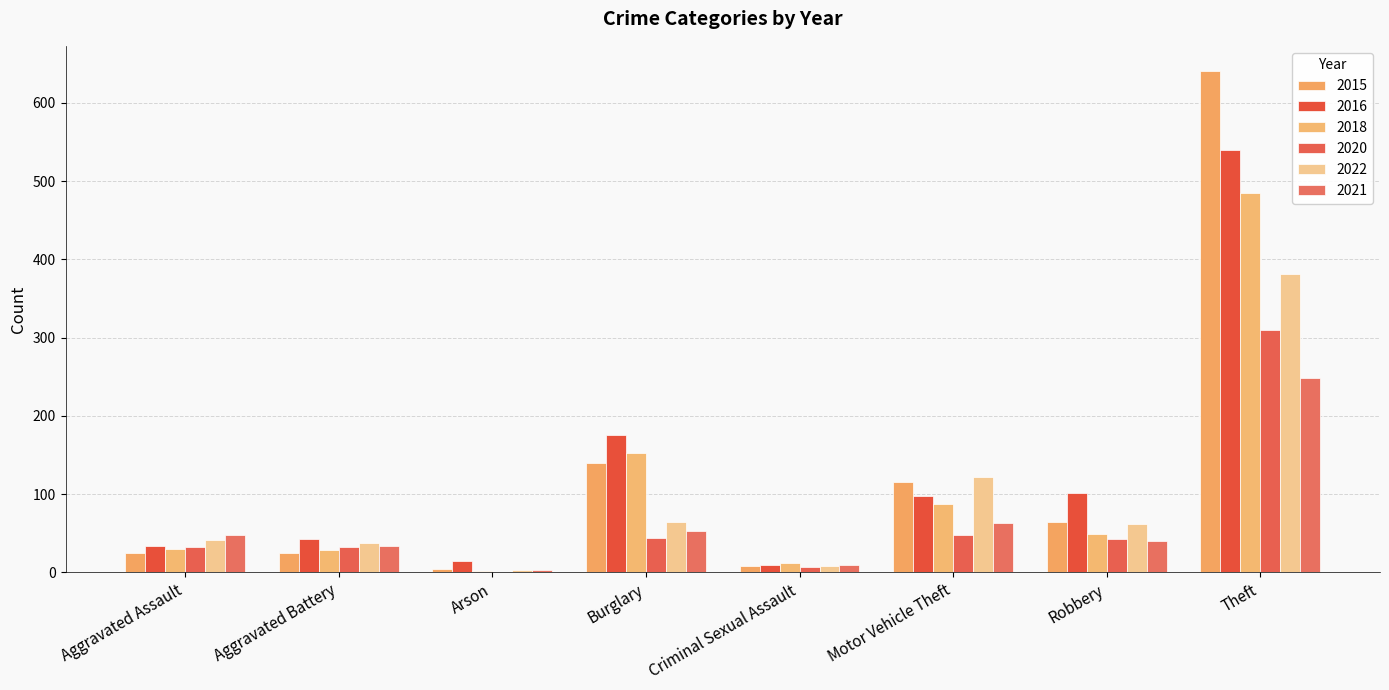

Read the 2016 value at Theft, to the nearest 10.

540